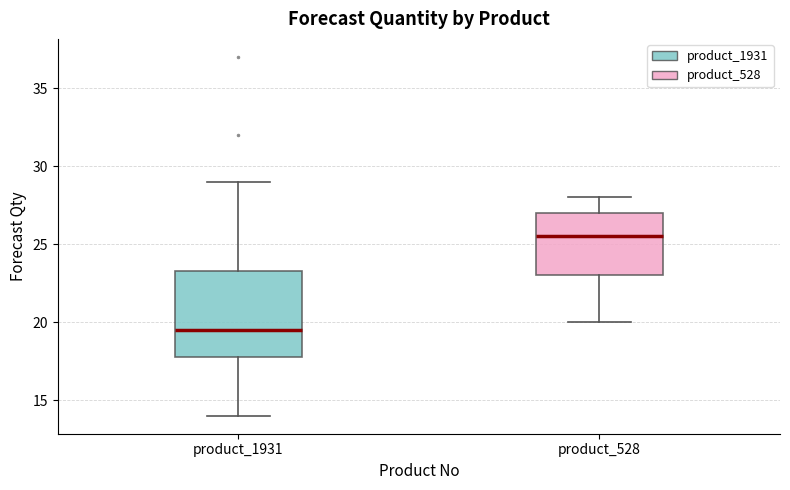

Which box is the tallest, from its lower edge to its upper edge?

product_1931